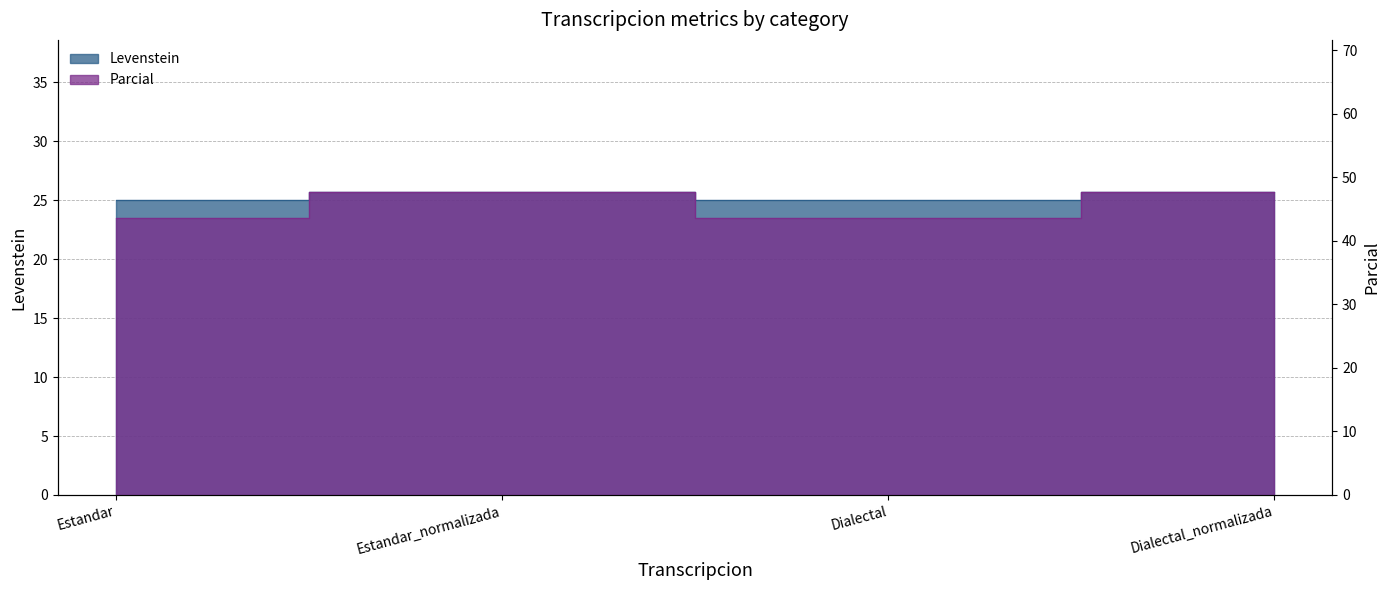

What is the label of the 1st point from the left?

Estandar